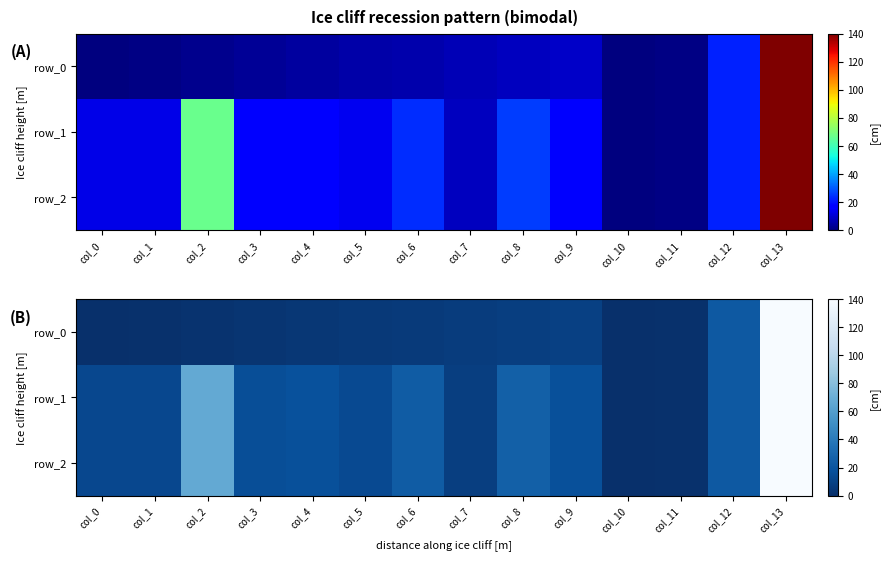

How many data points in row_1 are above 17?

6